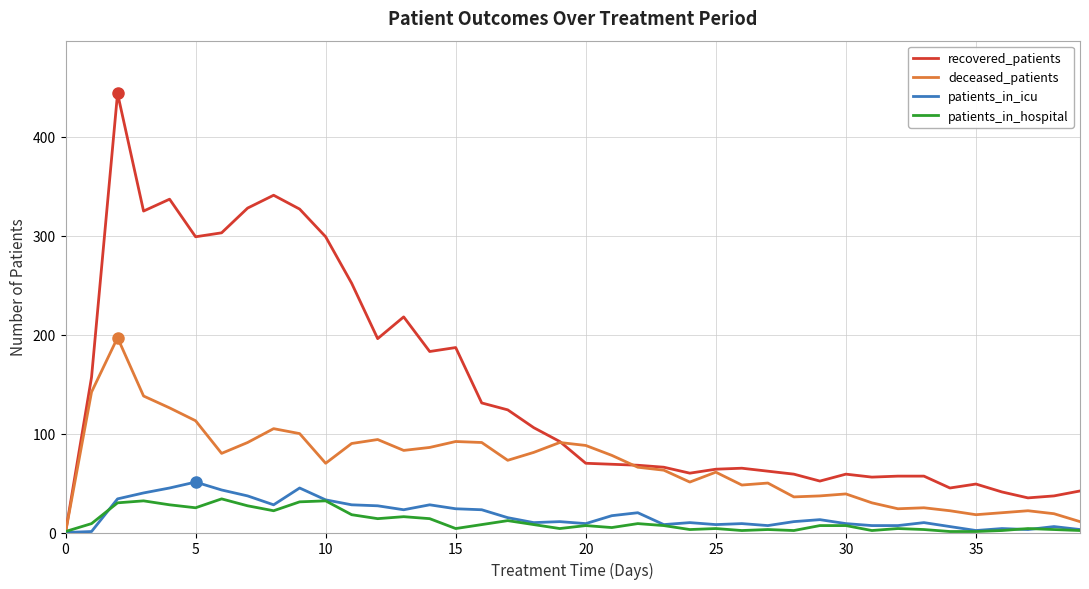

How many distinct data groups are displayed?

4